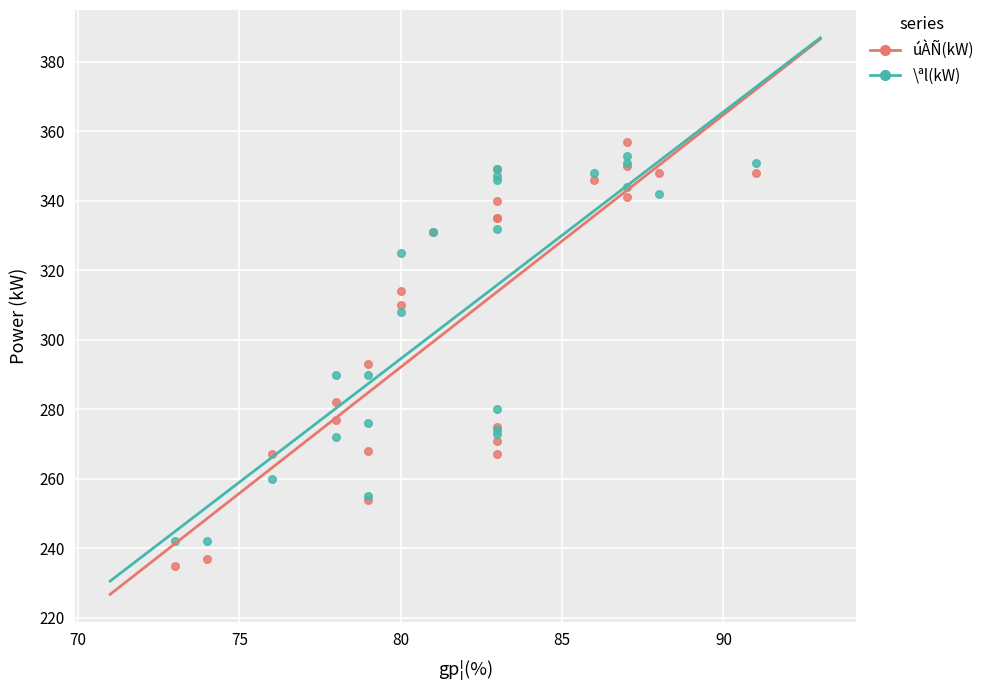

Which series has the widest spread of Y values?

úÀÑ(kW)